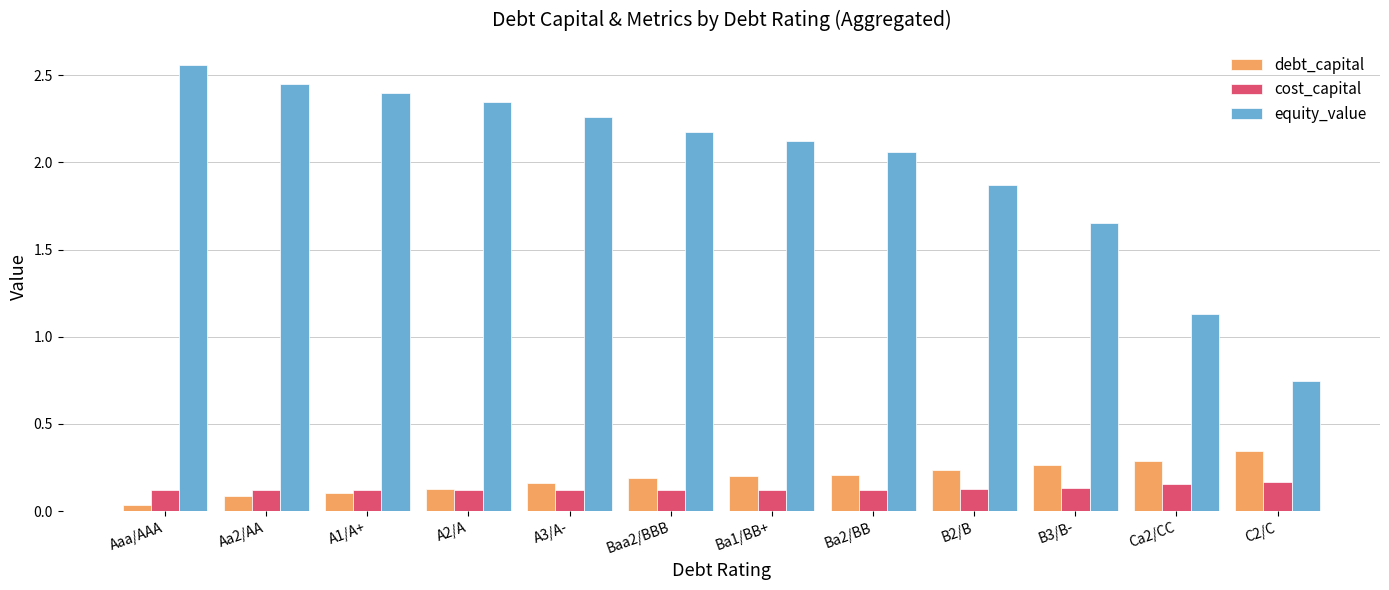

Which label corresponds to the largest value in the chart?

Aaa/AAA